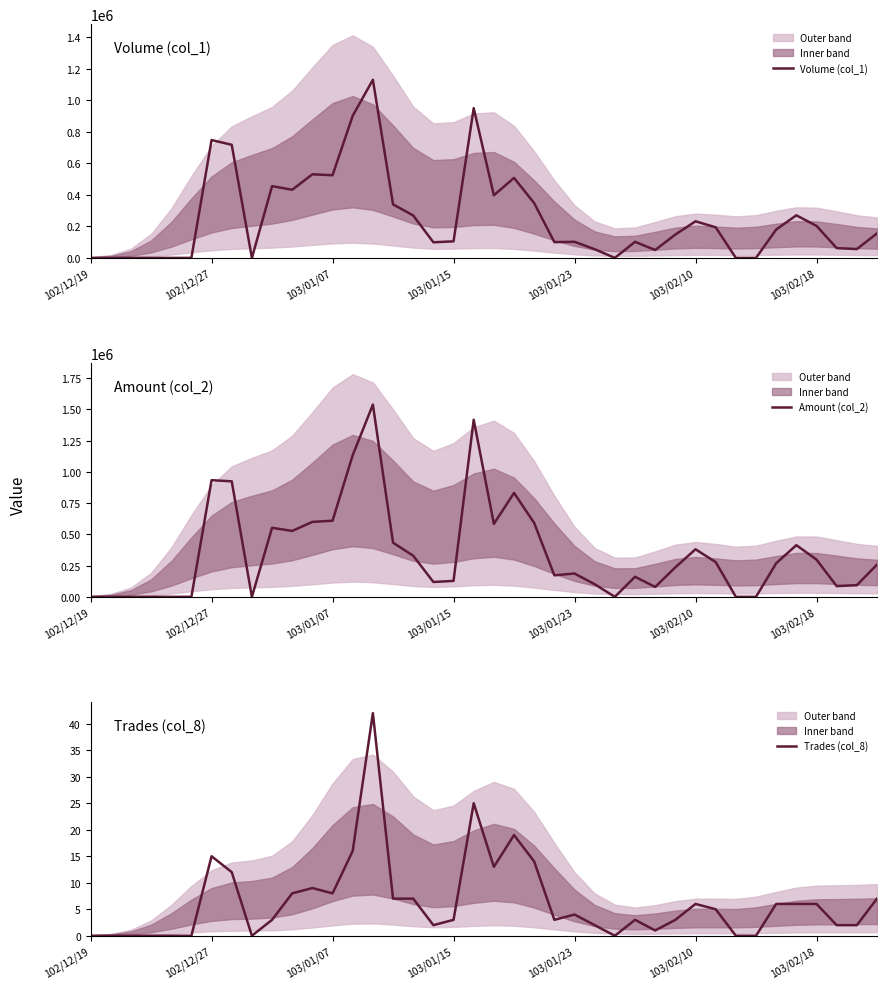

True or false: Volume (col_1) has more than 0 interior local peaks.

True